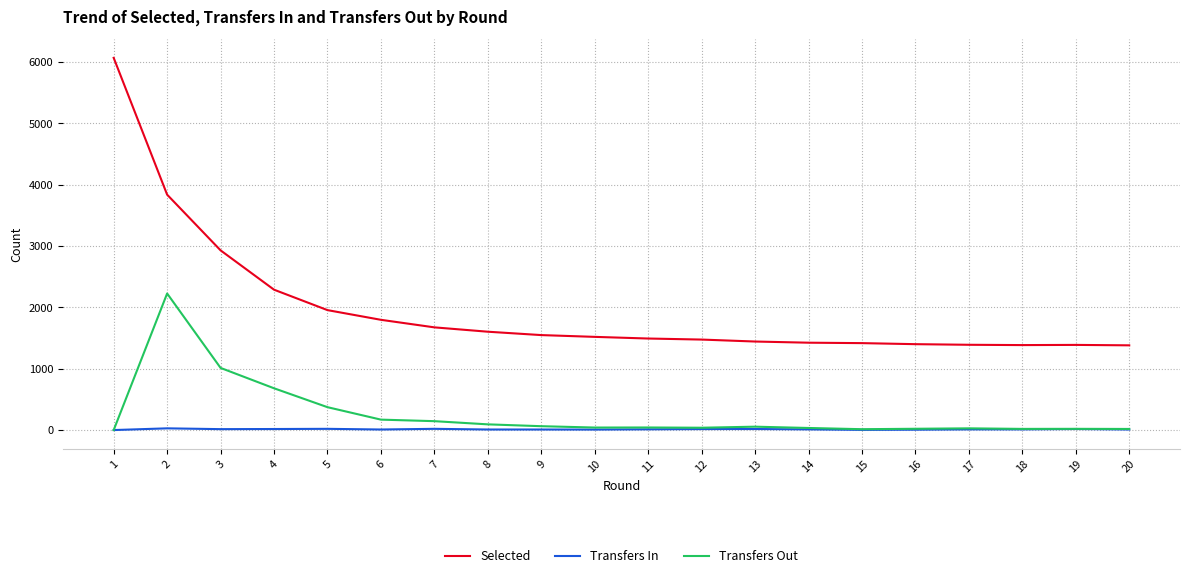

True or false: Transfers Out has a value of 3565 at 2.

False